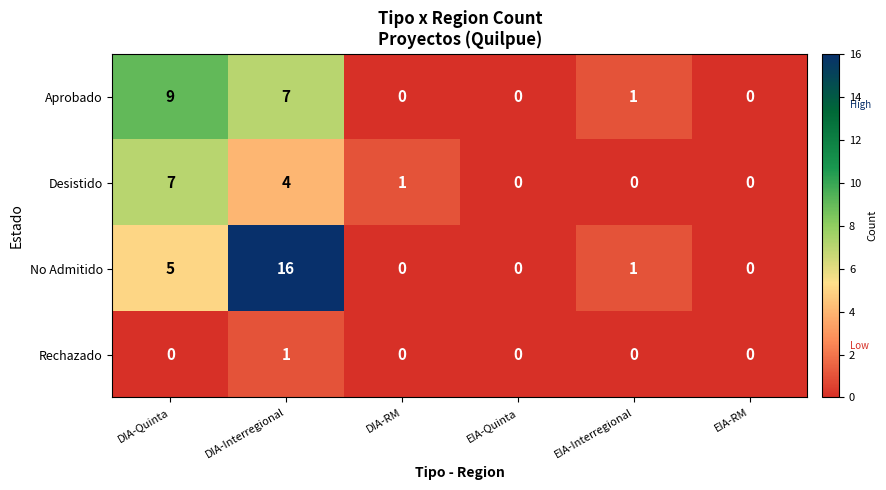

True or false: Desistido has a value of 7 at DIA-Quinta.

True